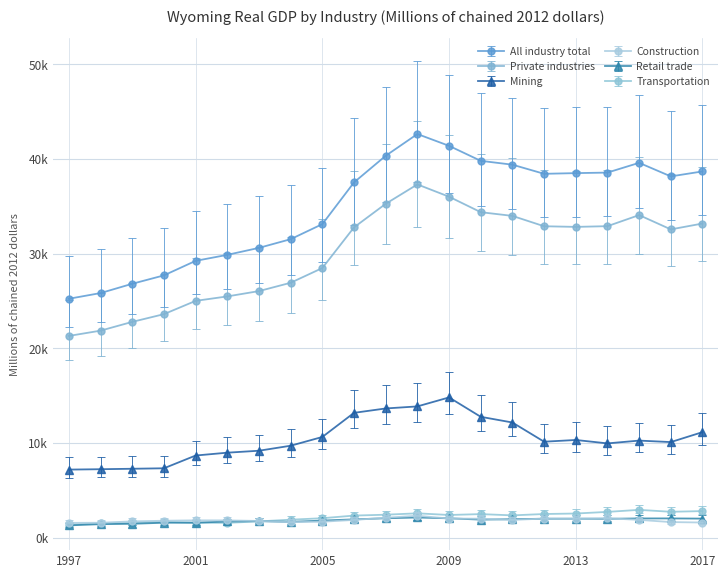

Is this an area chart (filled region under the line)?

No